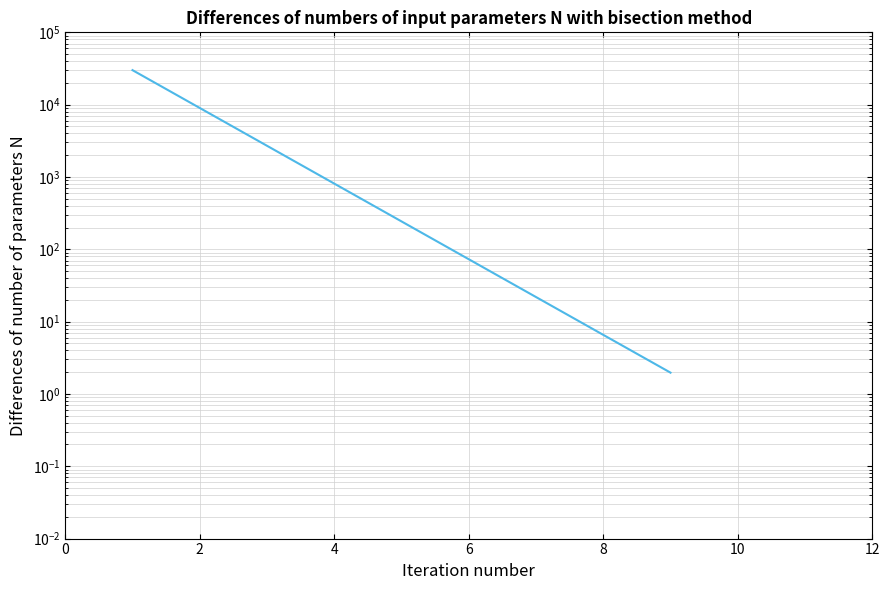

How many data points does each series have?

9